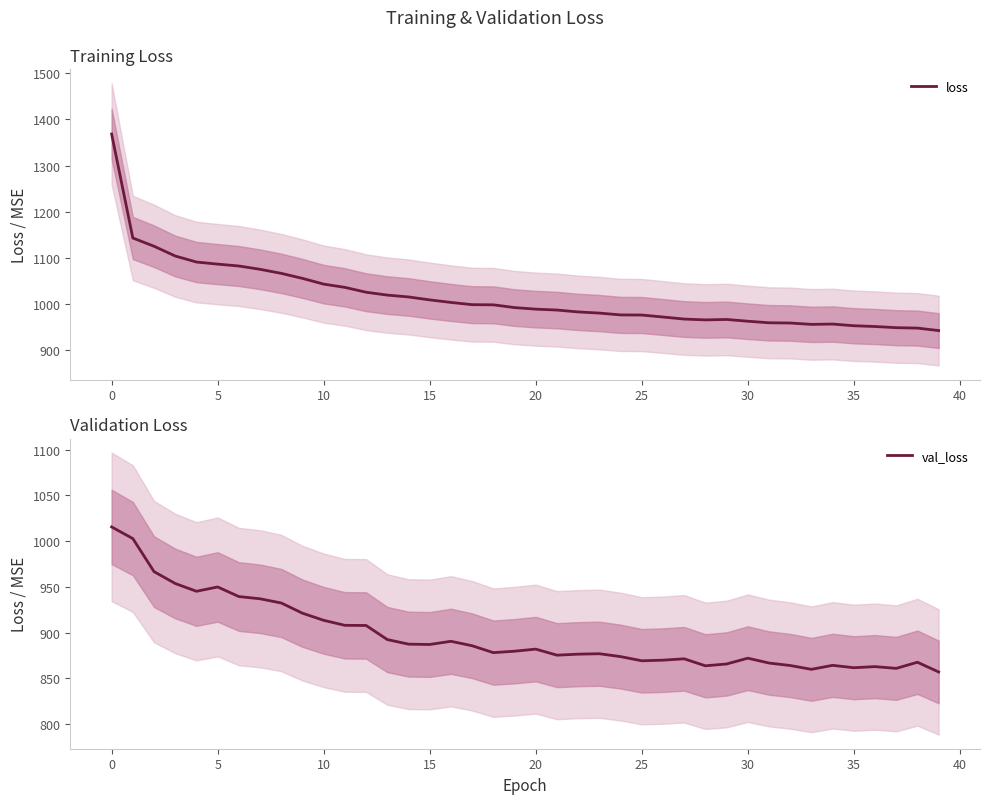

Where is the first local maximum for val_loss?

5